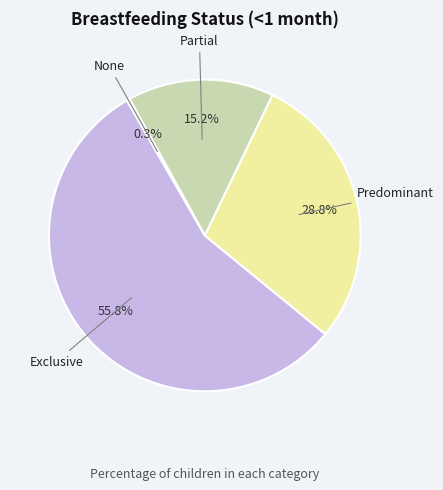

Which slice is the smallest?

None